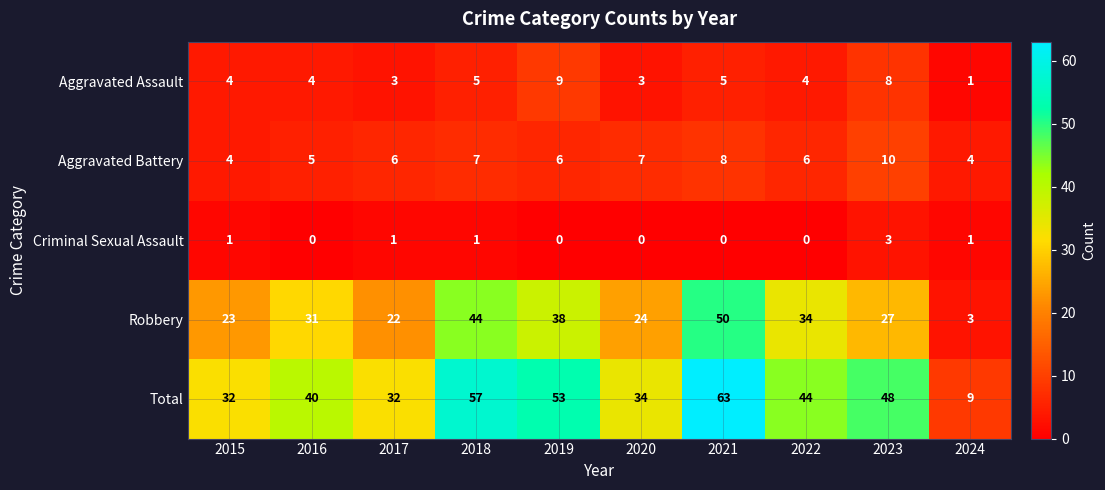

Read the Aggravated Battery value at 2018.

7